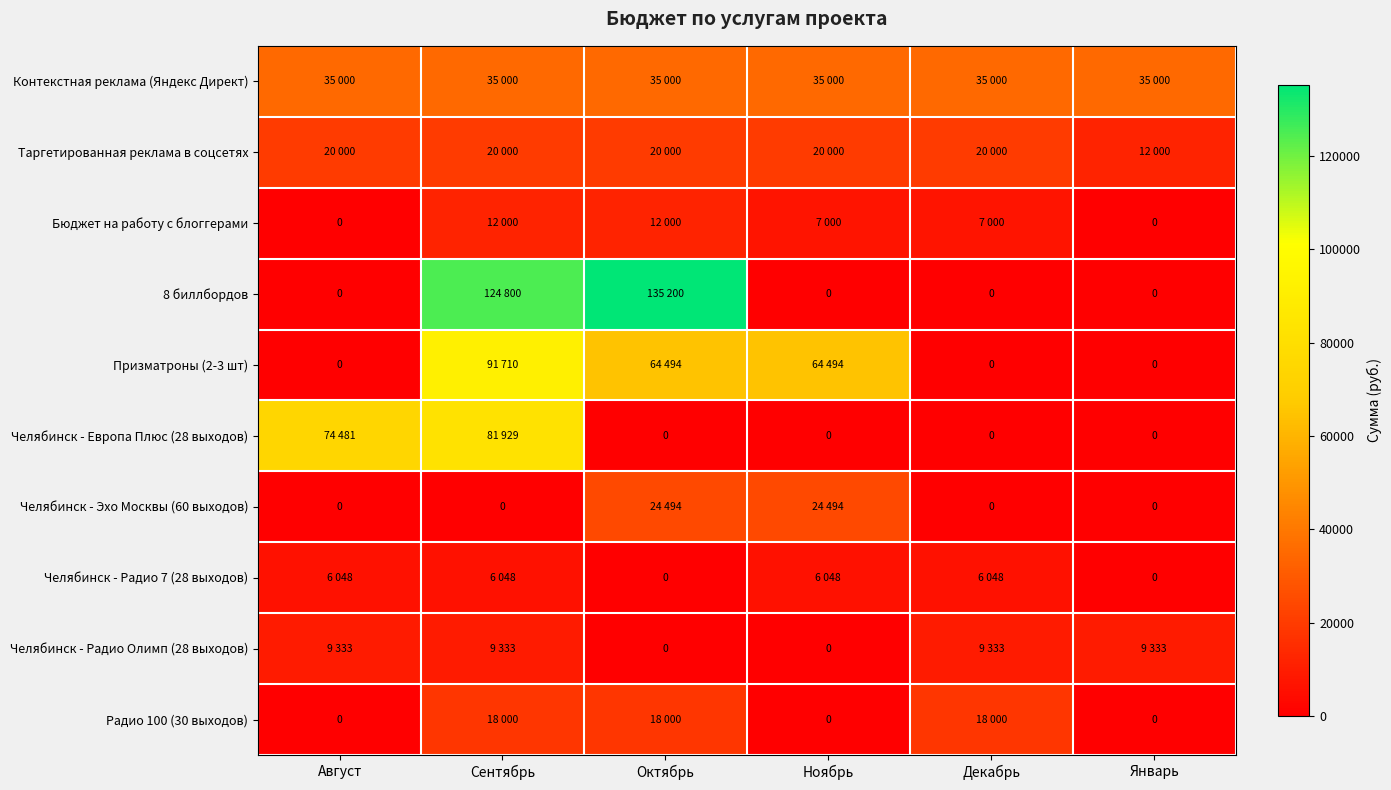

How many data points does each series have?

6